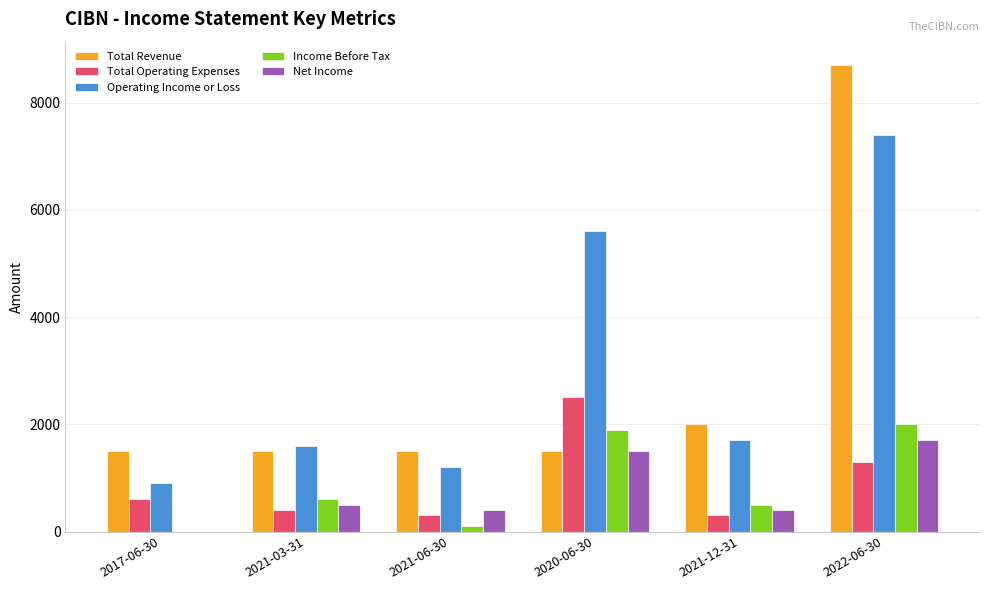

Does the chart contain stacked bars?

No